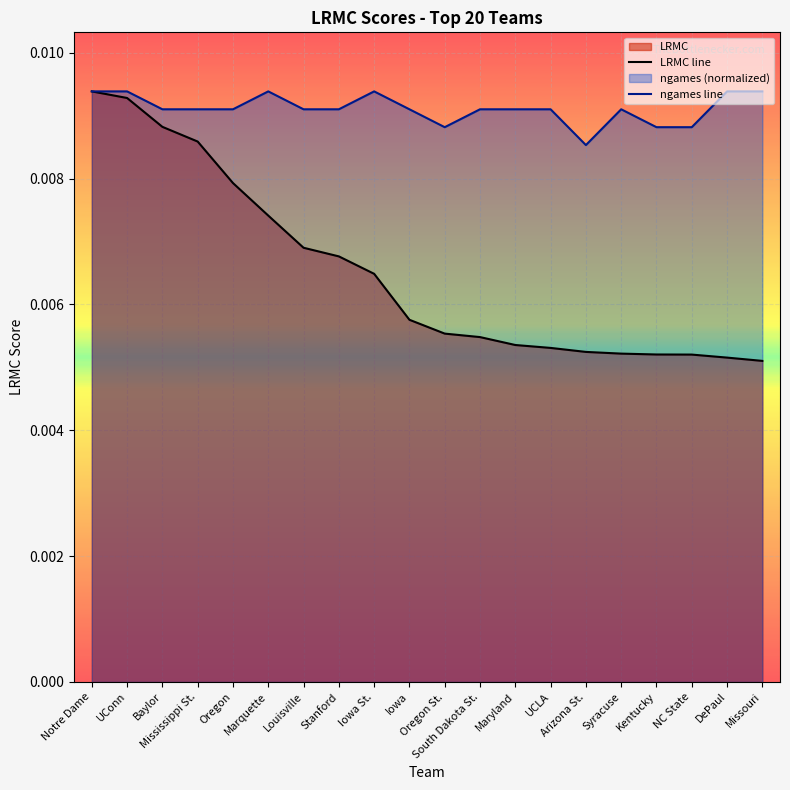

How many ngames line values are between 0 and 1?

20